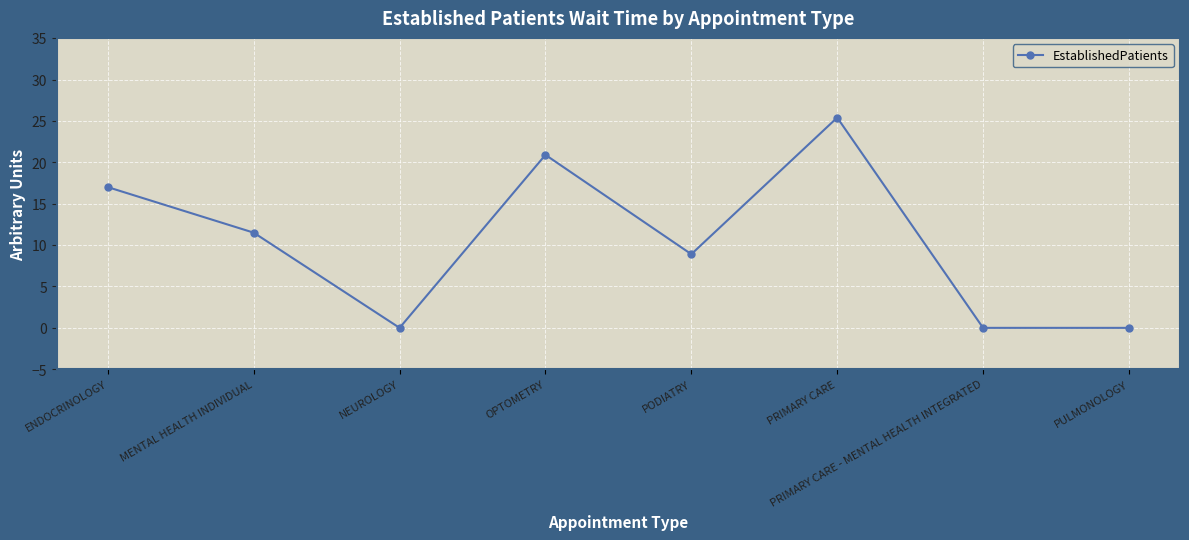

What is the difference between the values at MENTAL HEALTH INDIVIDUAL and OPTOMETRY?

9.4